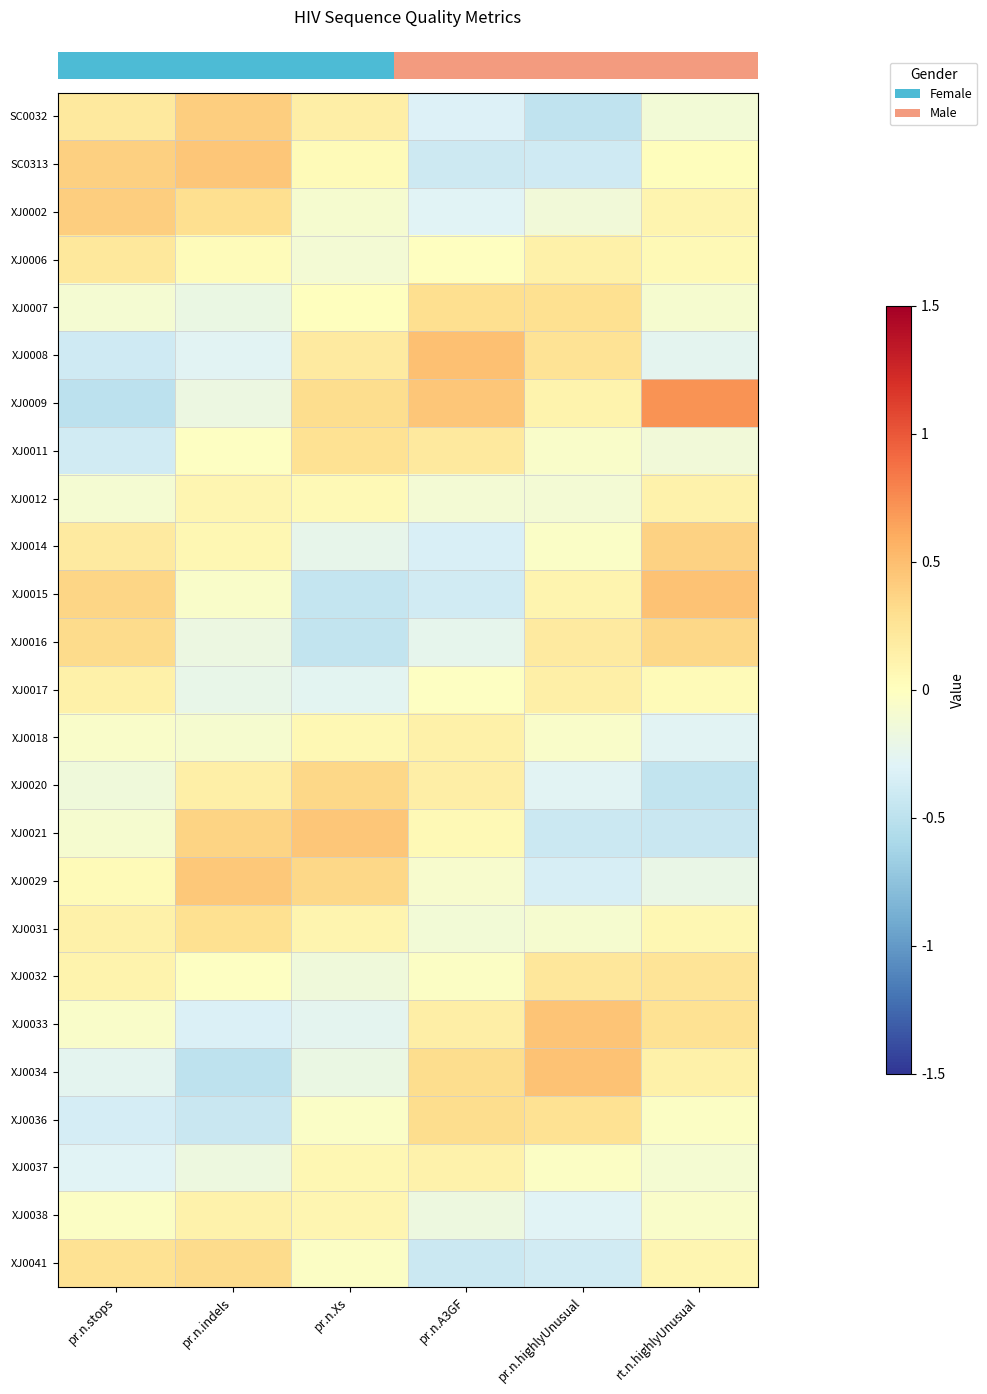

Which has a higher value, pr.n.A3GF or pr.n.Xs?

pr.n.Xs